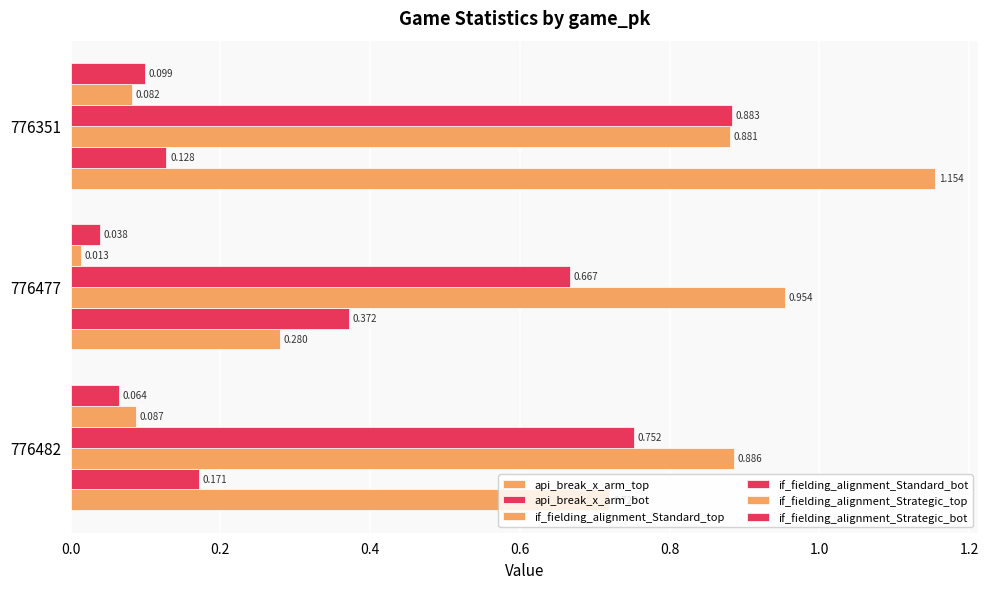

Which series has the widest spread of values?

api_break_x_arm_top